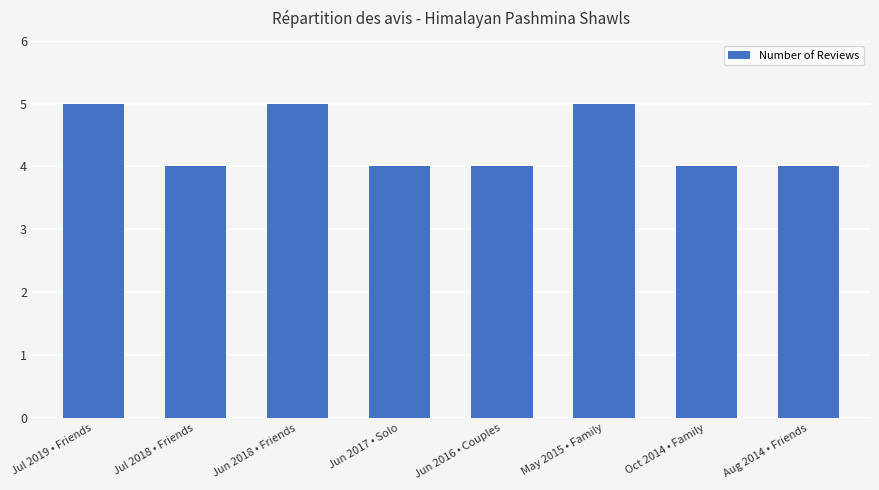

How many categories are shown in the chart?

8